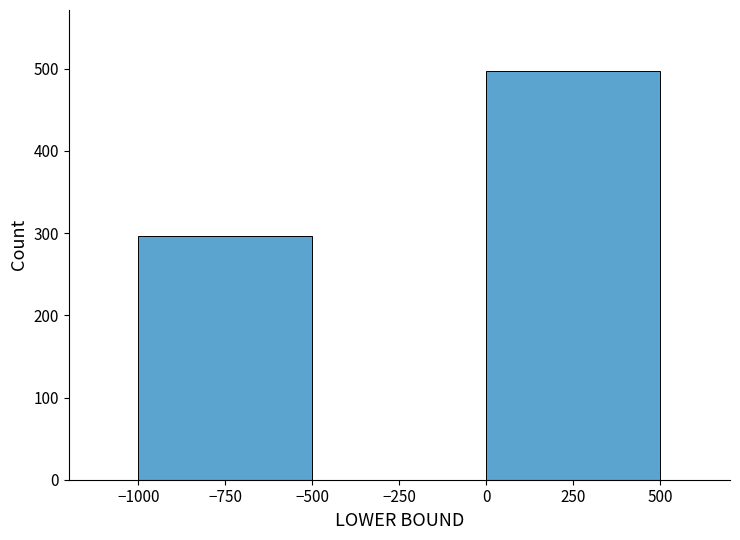

Which range on the x-axis has the tallest bar?

0 to 500